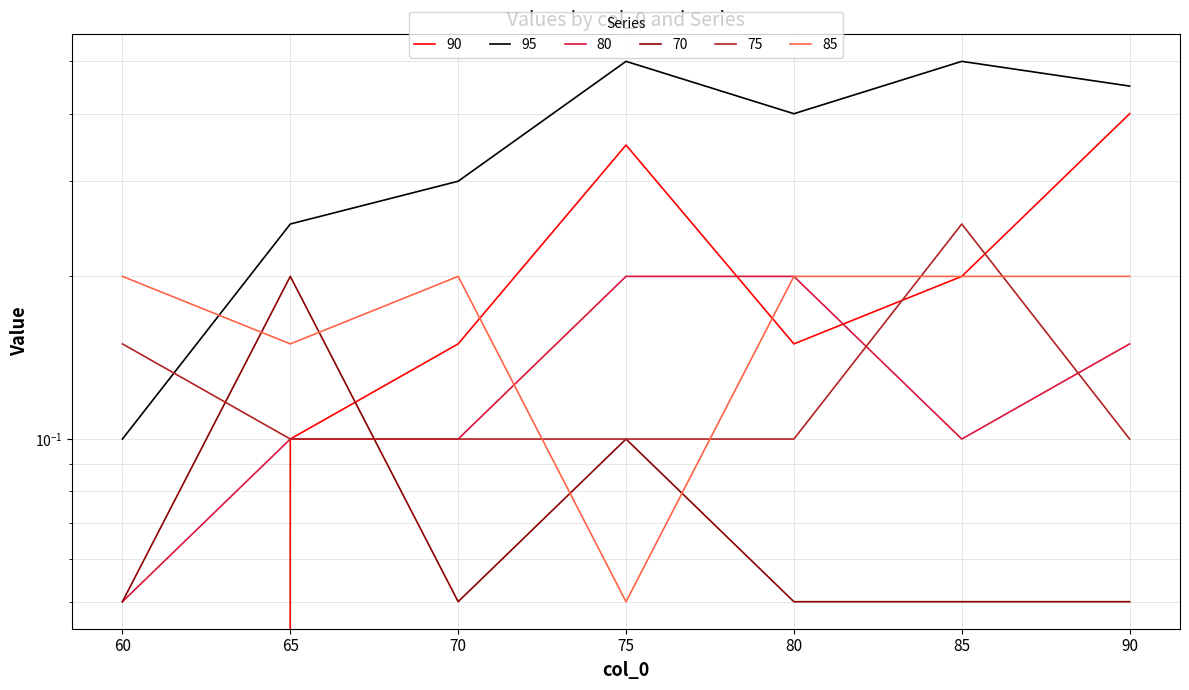

The value of 85 at 60 is 0.2. True or false?

True